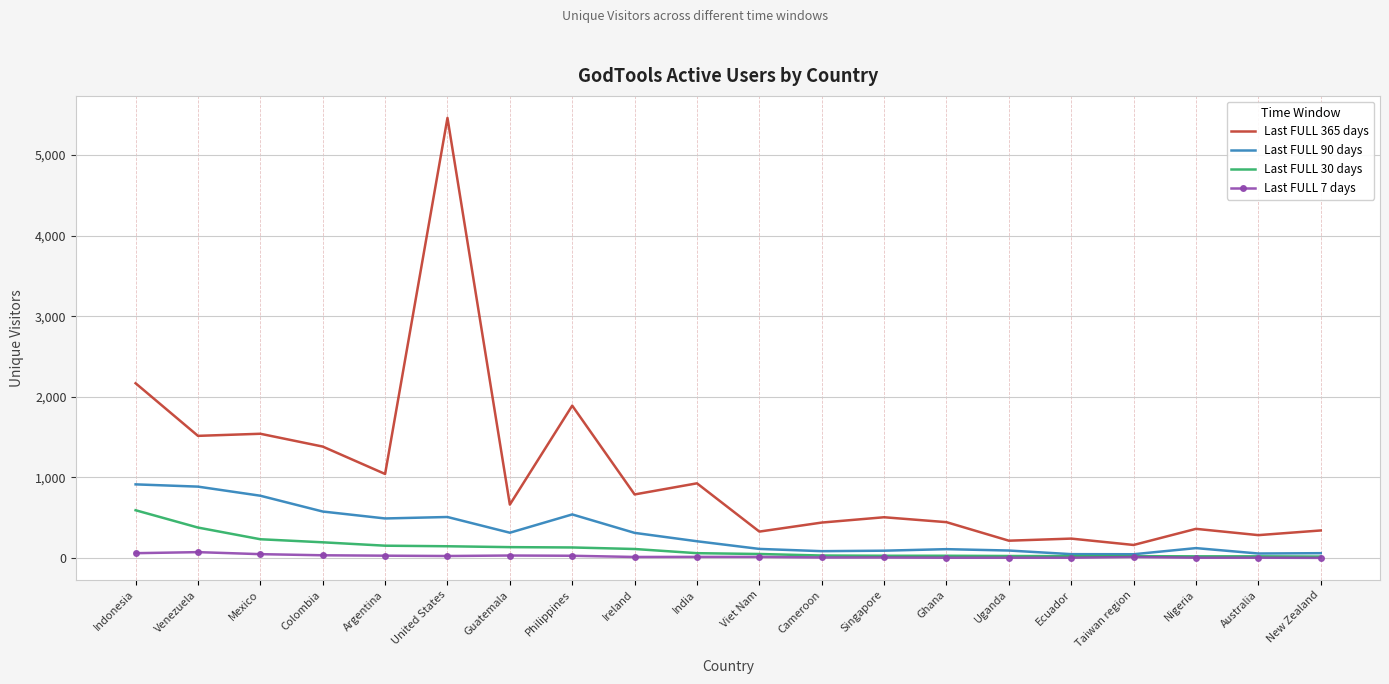

How many categories are shown in the chart?

20